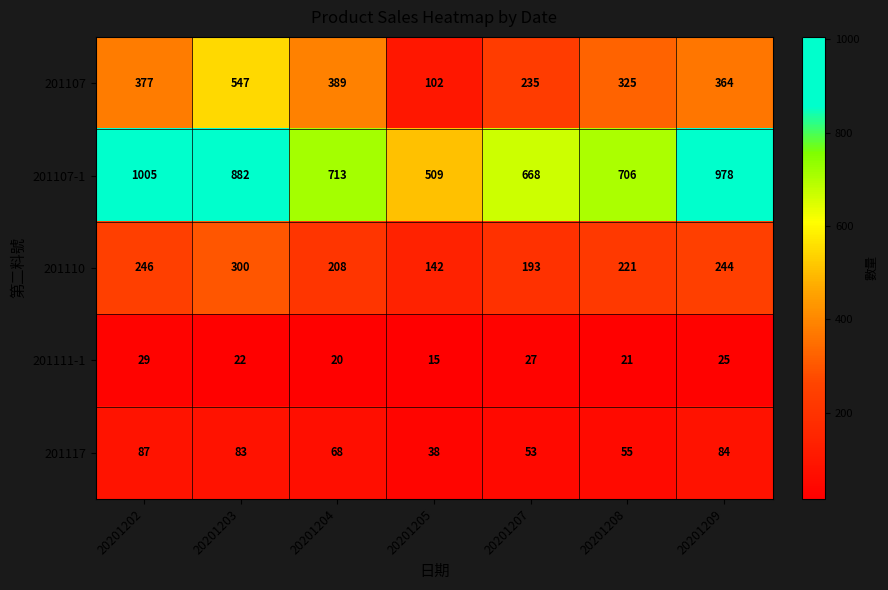

At which label is 201110 closest to 221?

20201208